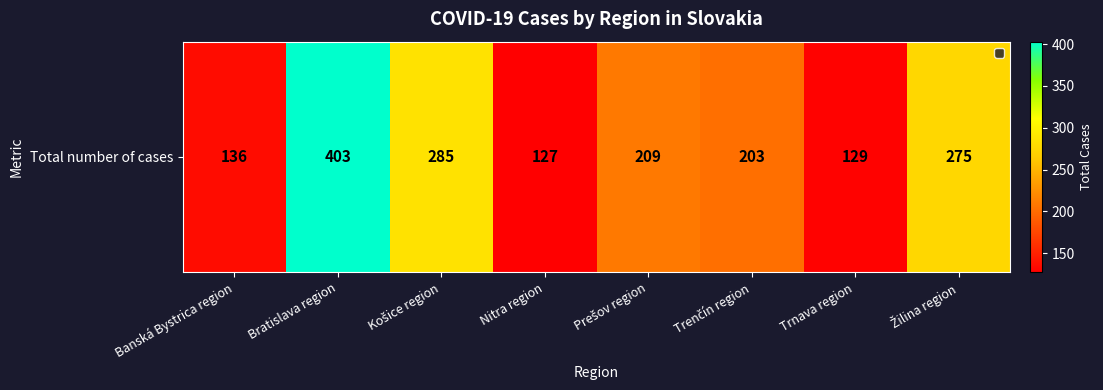

Reading right to left, extract all data points from this chart.

275	129	203	209	127	285	403	136